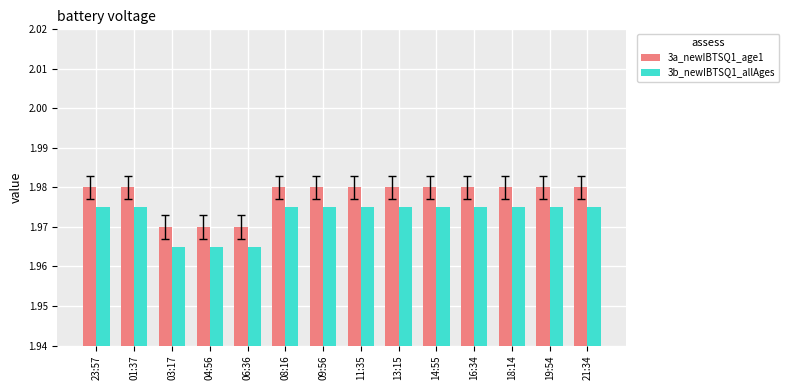

What is the sum of all 3a_newIBTSQ1_age1 values?

27.7